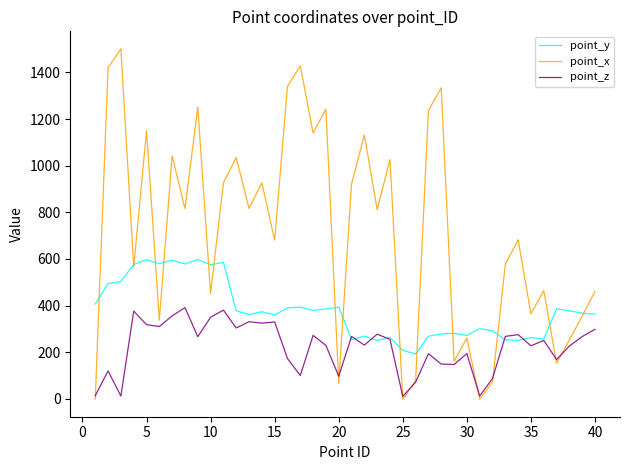

Rank the series by their maximum value, from highest to lowest.

point_x, point_y, point_z